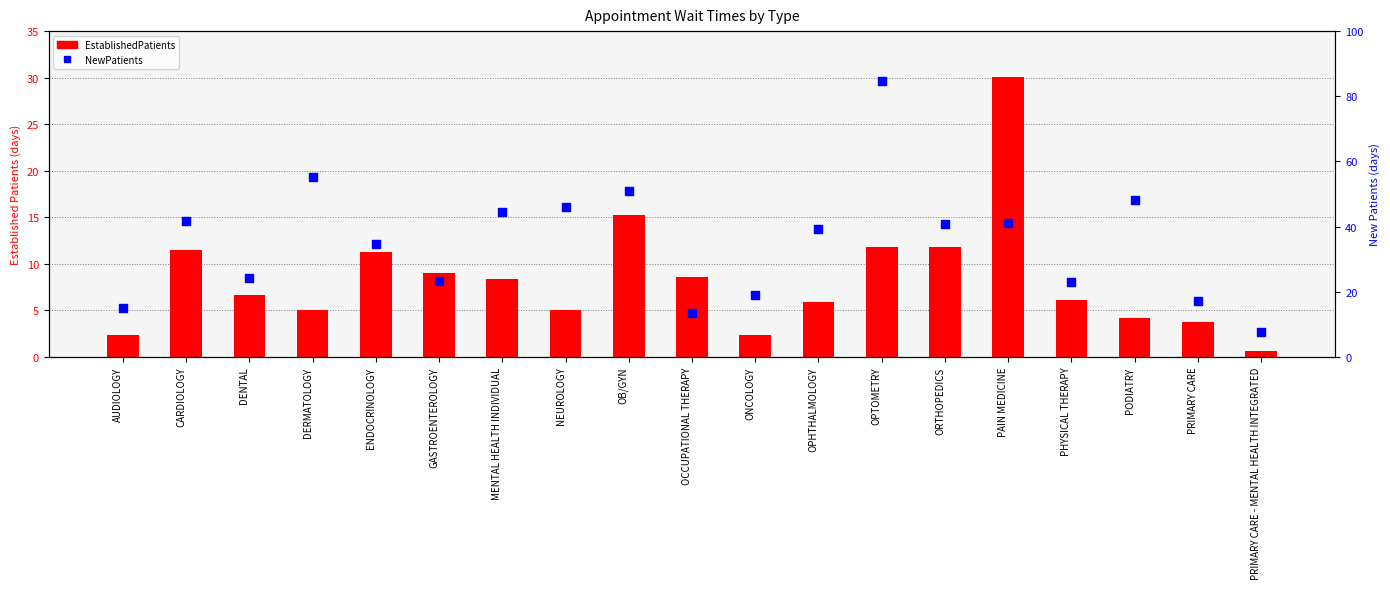

Which series has the largest total across all categories?

NewPatients